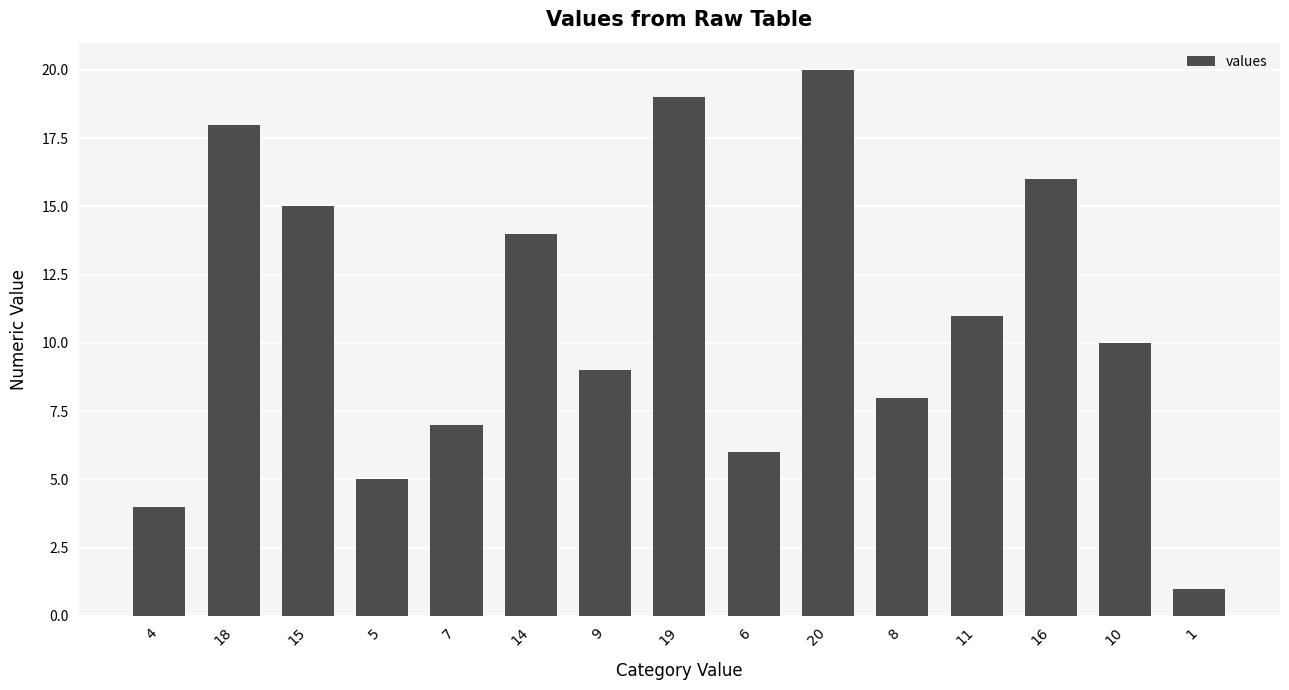

Approximately how many times larger is the value at 14 compared to 20?

0.7